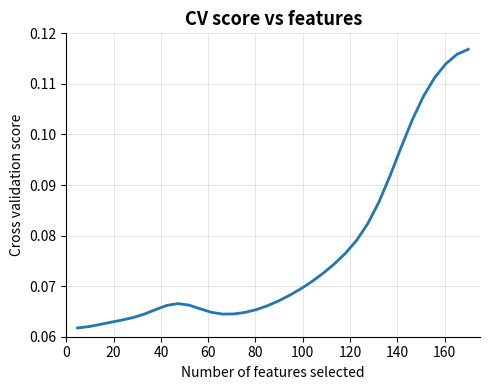

Does the chart have visible grid lines?

Yes